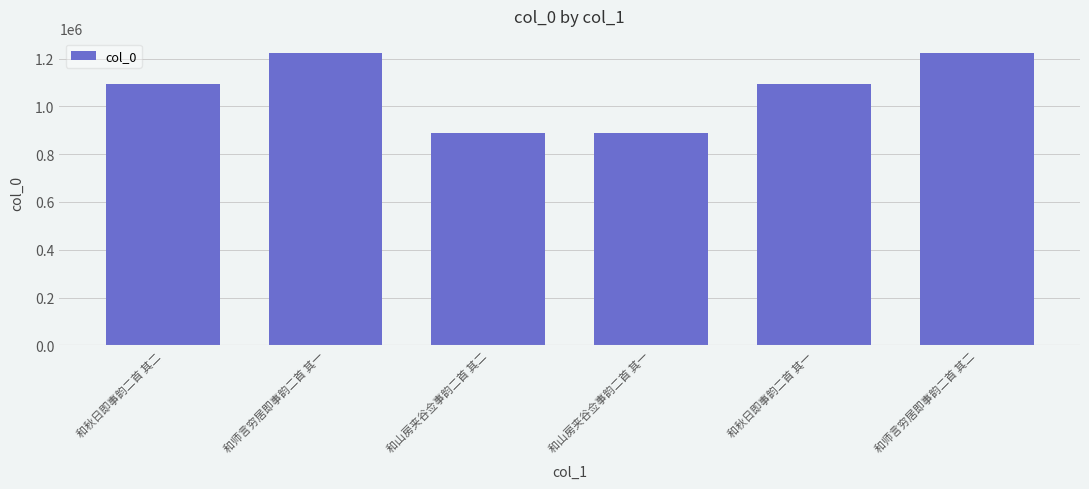

What is the sum of the values at 和秋日即事韵二首 其一 and 和秋日即事韵二首 其二?

2183857